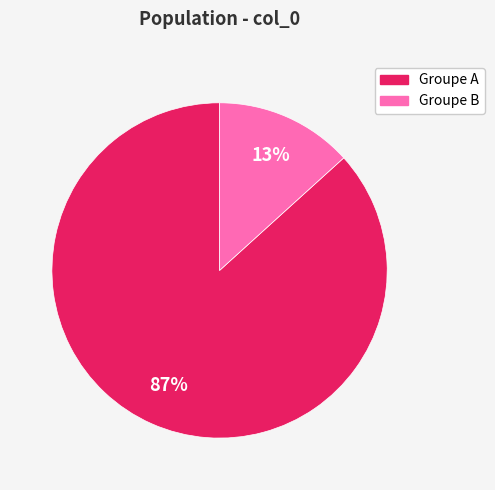

Is Groupe A the majority of the pie?

Yes